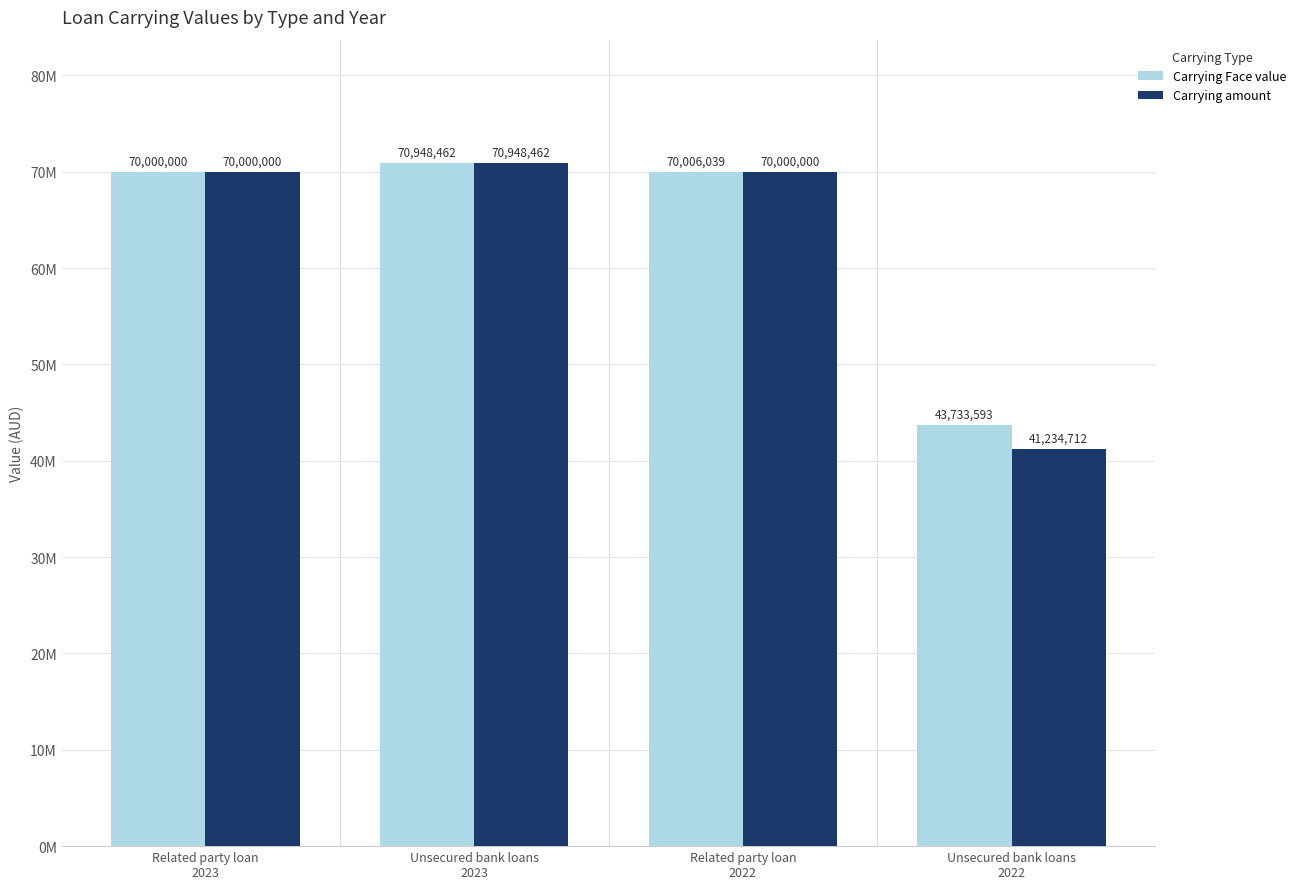

At which label does Carrying amount first exceed 70000000?

Unsecured bank loans
2023